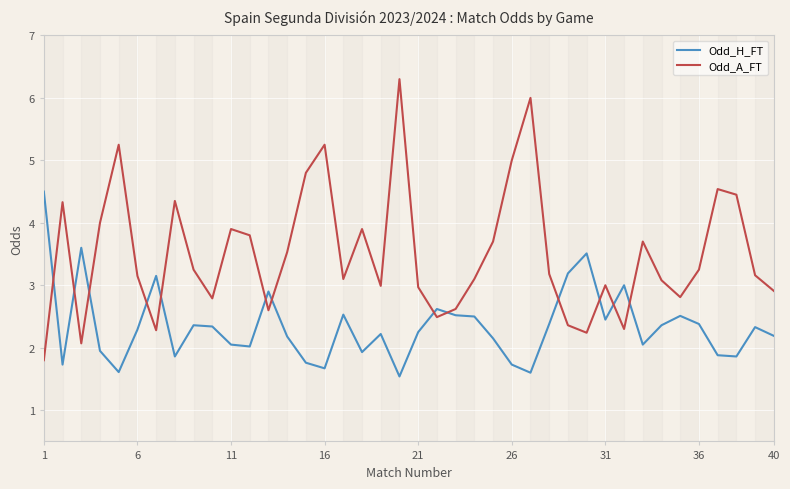

How many intersections are there between Odd_A_FT and Odd_H_FT?

13